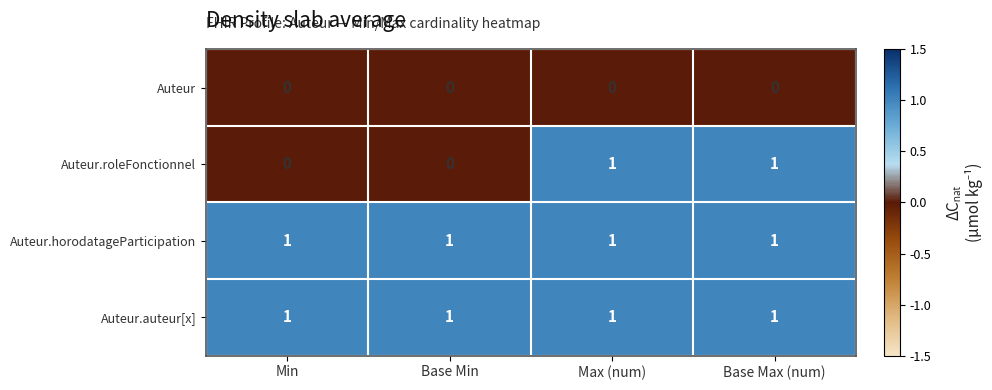

The value of Auteur at Min is 0. True or false?

True